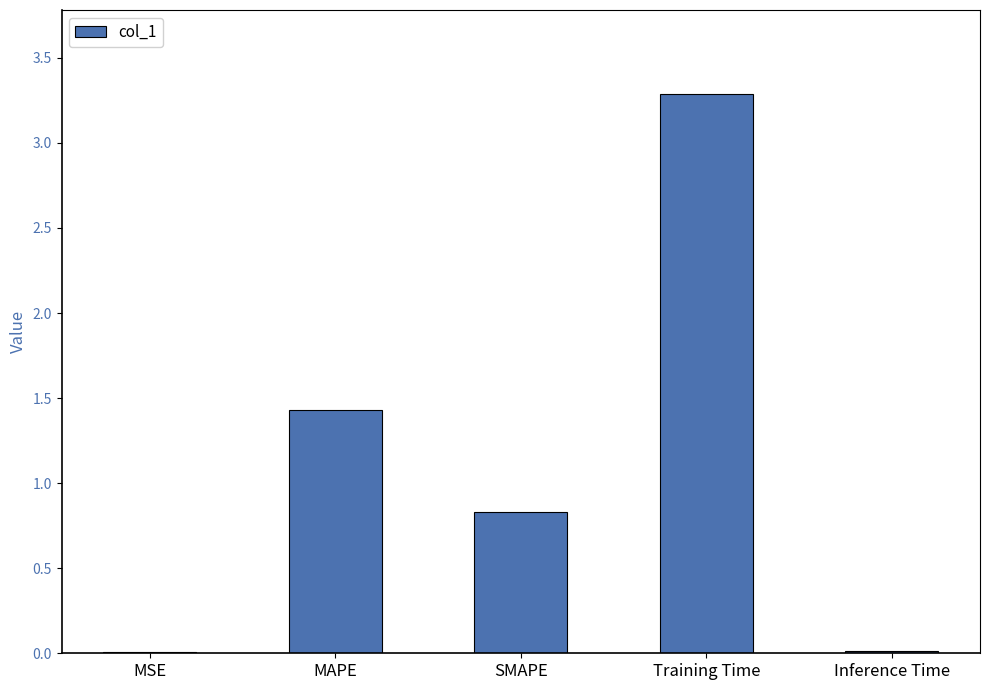

What is the sum of all values?

5.6